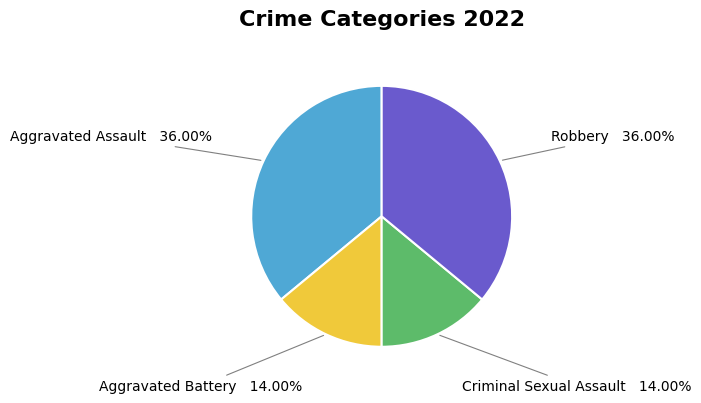

Is there any slice that represents more than half of the pie?

No